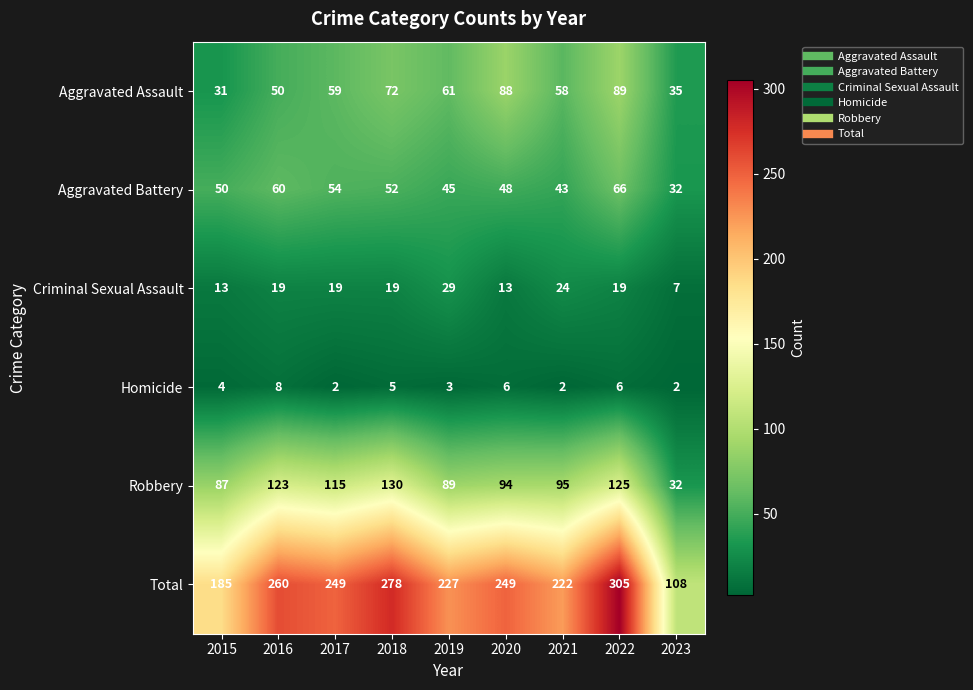

At which category is the sum across all series the highest?

2022